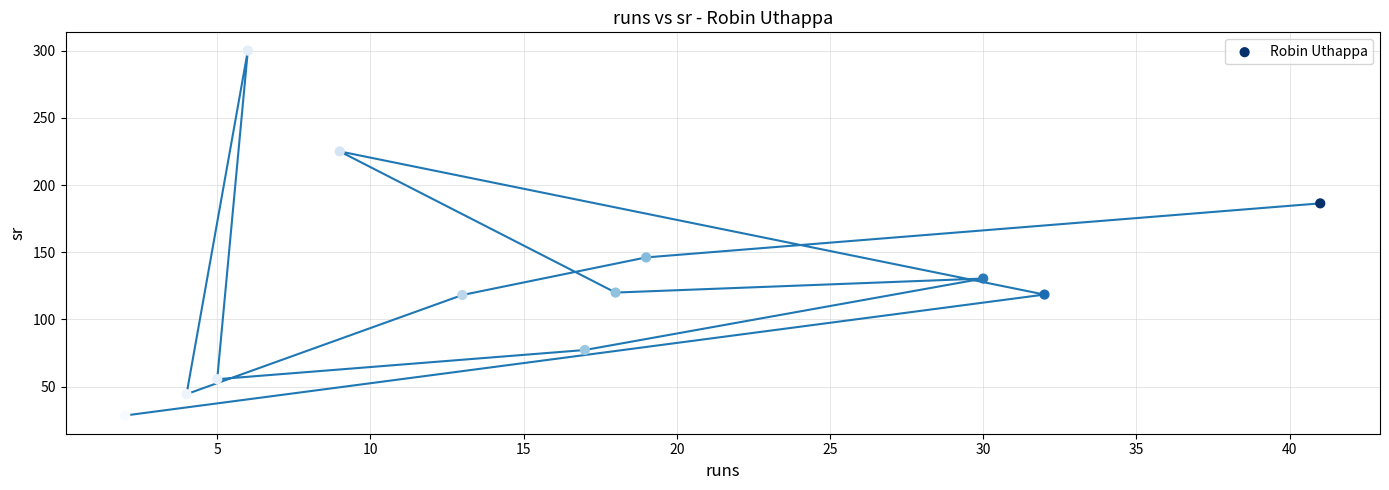

What Y value in the scatter plot is closest to 164?

146.2